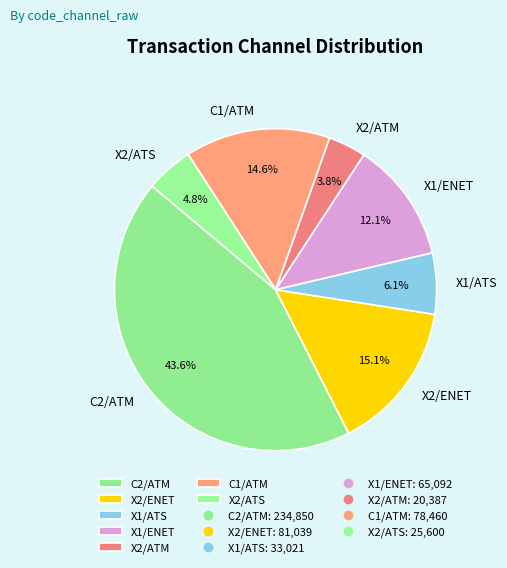

True or false: X1/ENET accounts for 1% of the total.

False